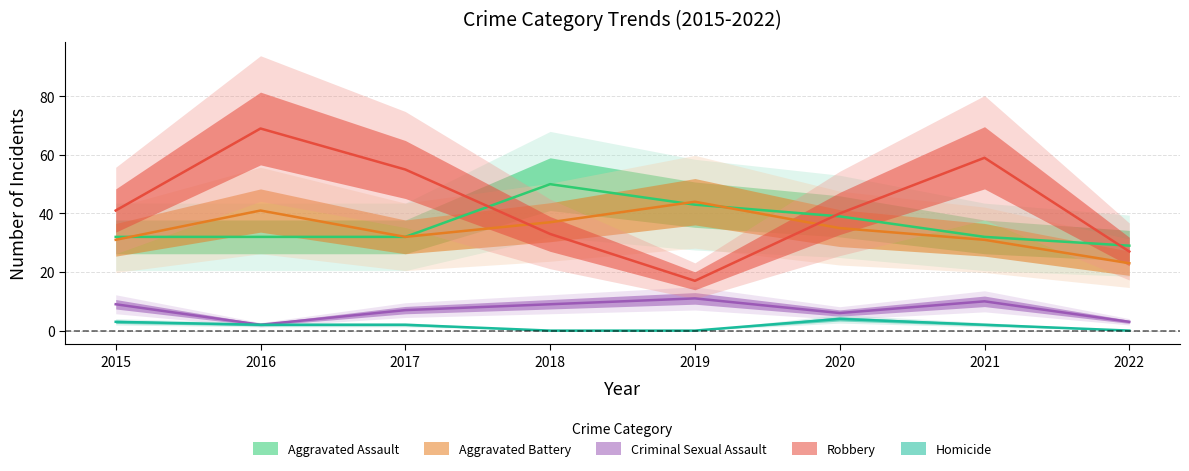

How many interior local peaks does the Aggravated Assault series have?

1